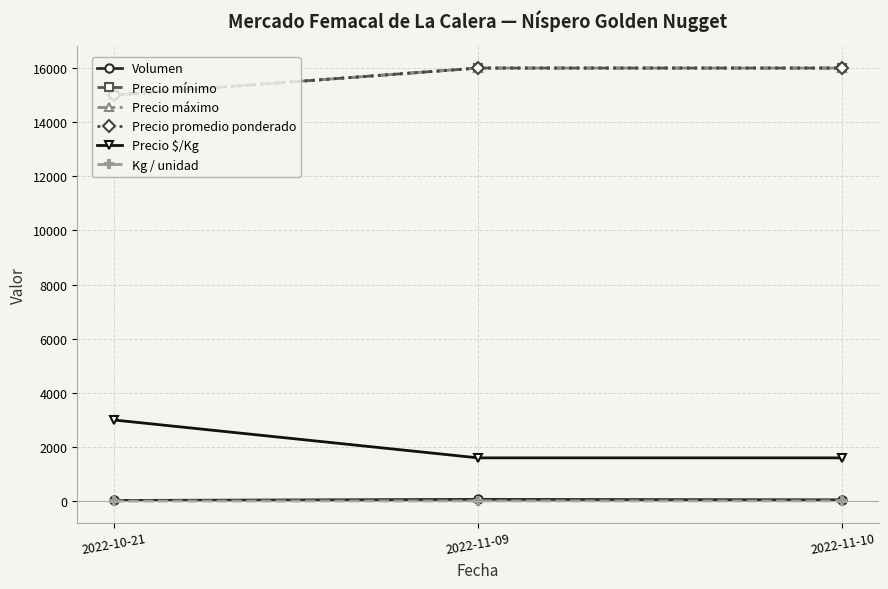

What is the greatest value displayed?

16000